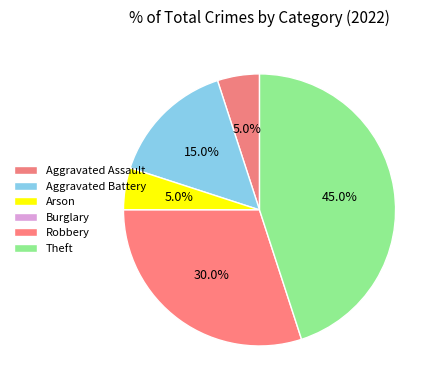

Count the number of slices in the pie.

6